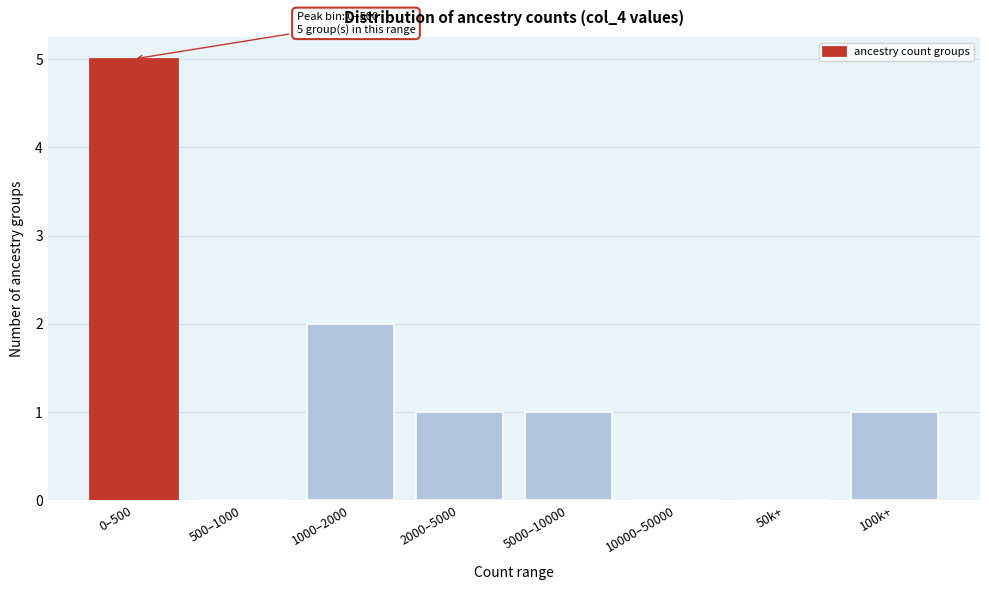

Reading left to right, list all the values displayed in this chart.

0–500=5	500–1000=0	1000–2000=2	2000–5000=1	5000–10000=1	10000–50000=0	50k+=0	100k+=1